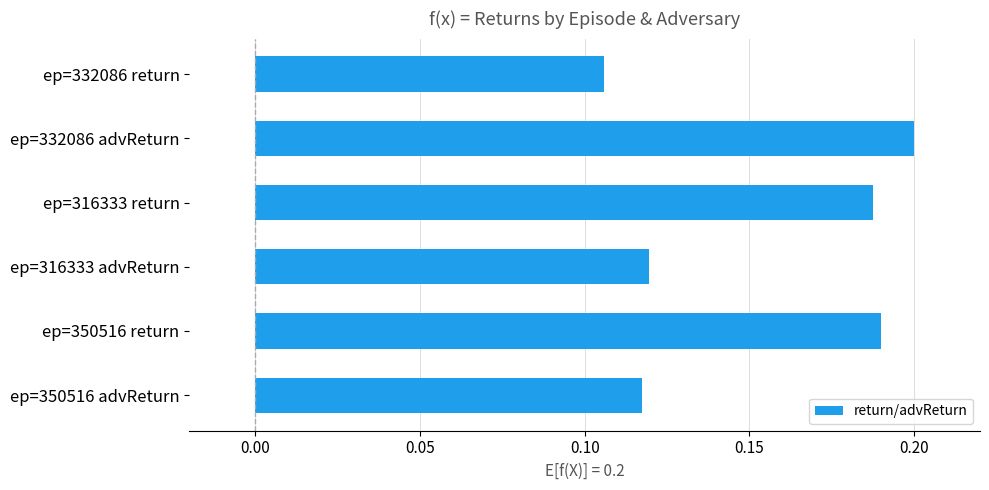

What is the label of the 3rd bar from the top?

ep=316333 return